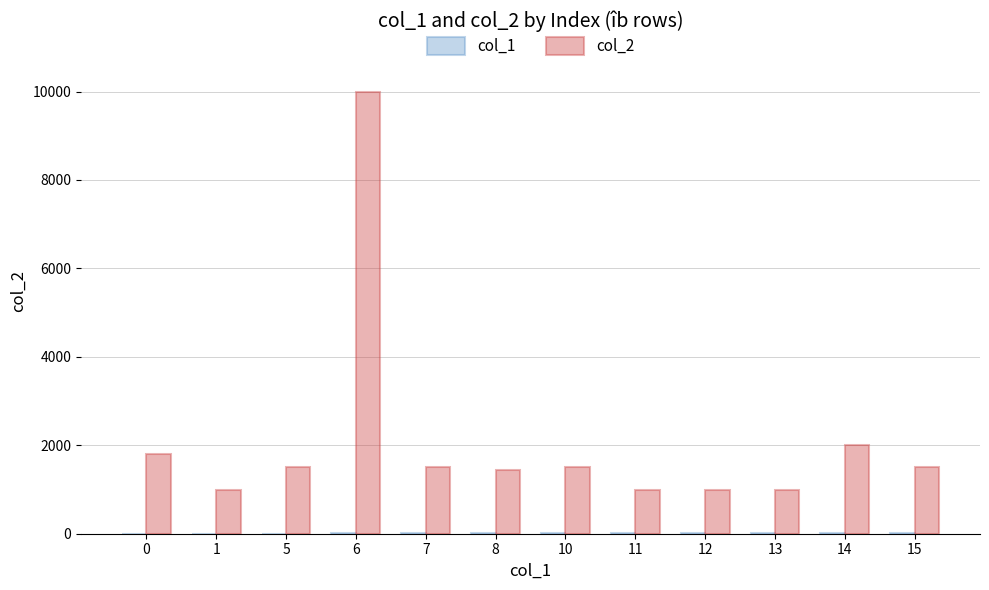

Between 11 and 15, which series saw the biggest shift?

col_2